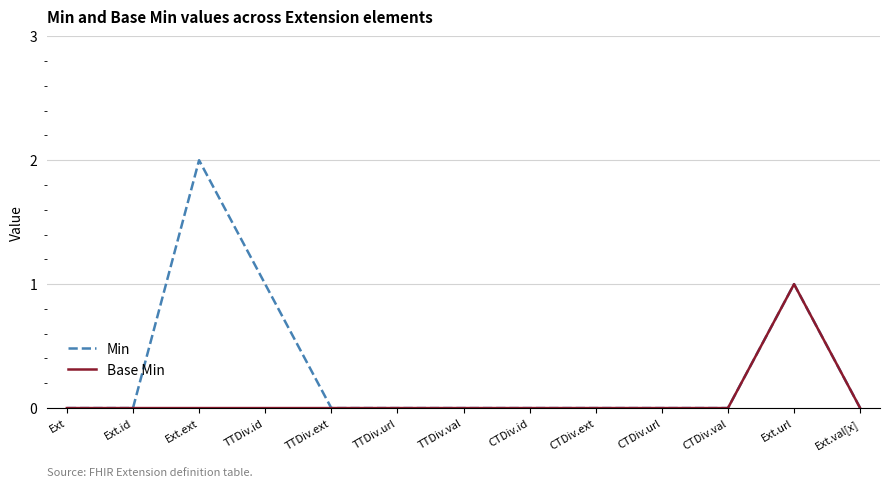

What are all the series names shown in the legend?

Min, Base Min